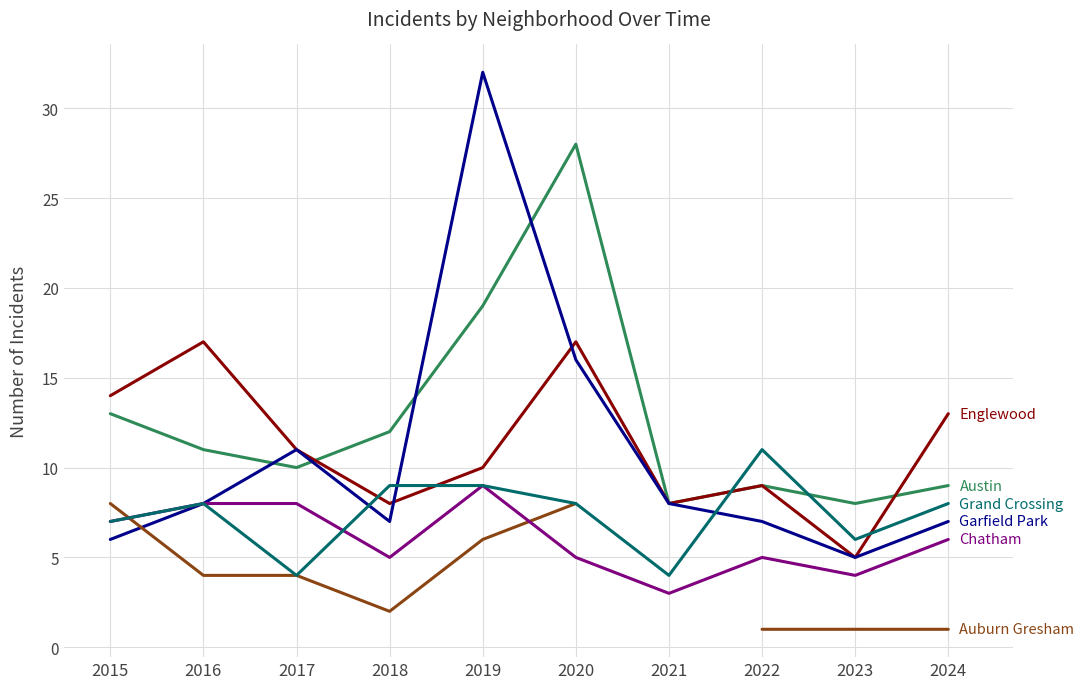

What is the sum of the Austin values at 2024 and 2015?

22.0